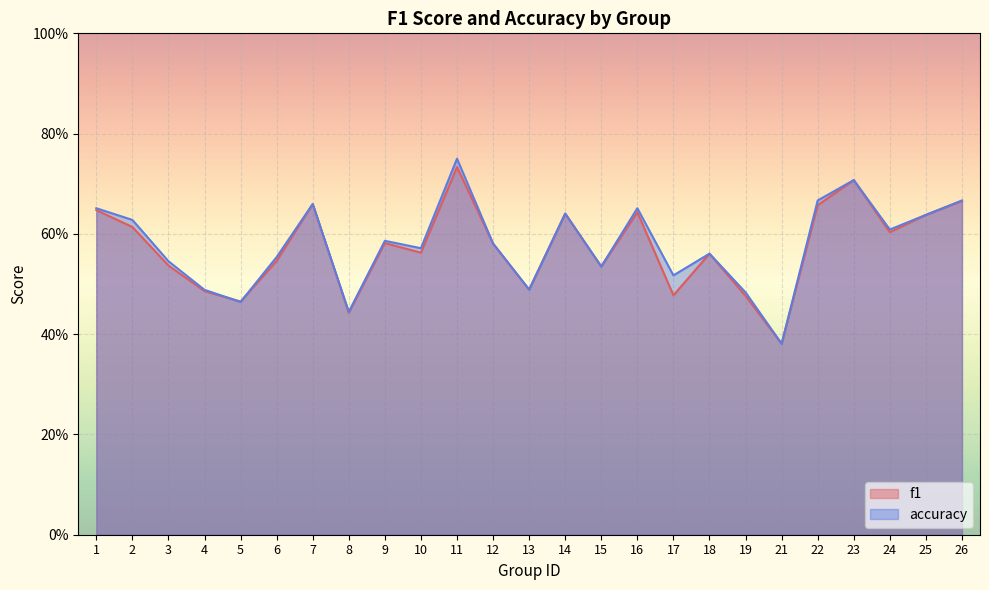

Which category has the highest value across all series?

11